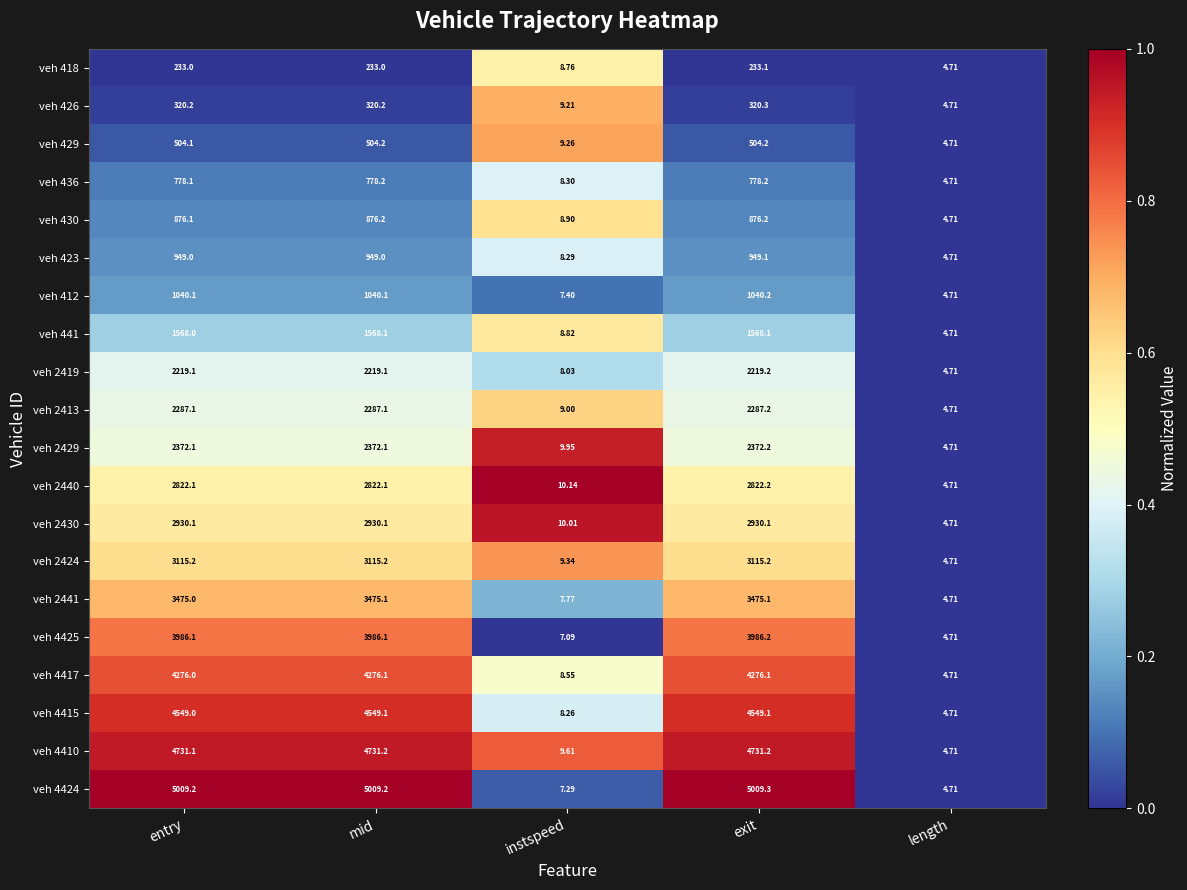

Which category has the lowest value across all series?

length